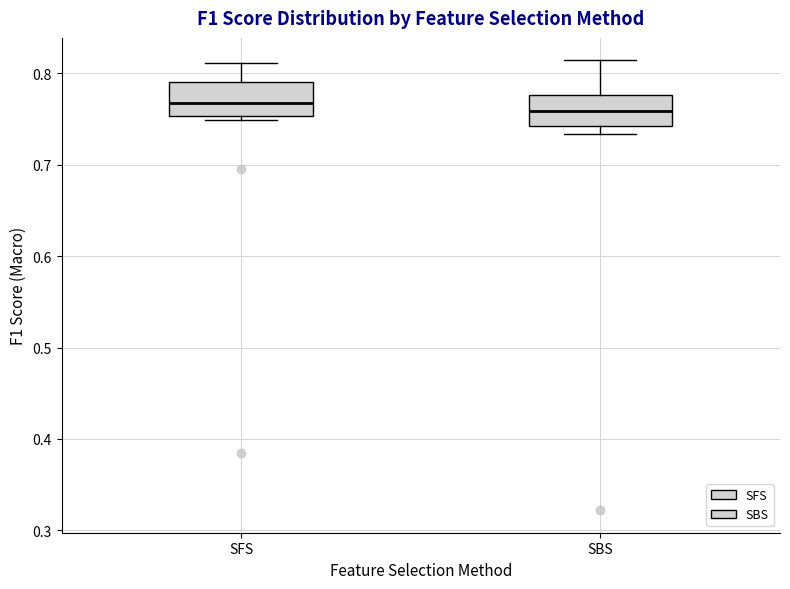

Reading left to right, read every box against the y-axis: the position of its median line, the range the box covers, and the ends of its whiskers. The values are not printed on the chart, so give them approximately, as read against the axis.

SFS: median 0.77, box 0.75 to 0.79, whiskers 0.75 (just below the box's lower edge) to 0.81
SBS: median 0.76, box 0.74 to 0.78, whiskers 0.73 to 0.81